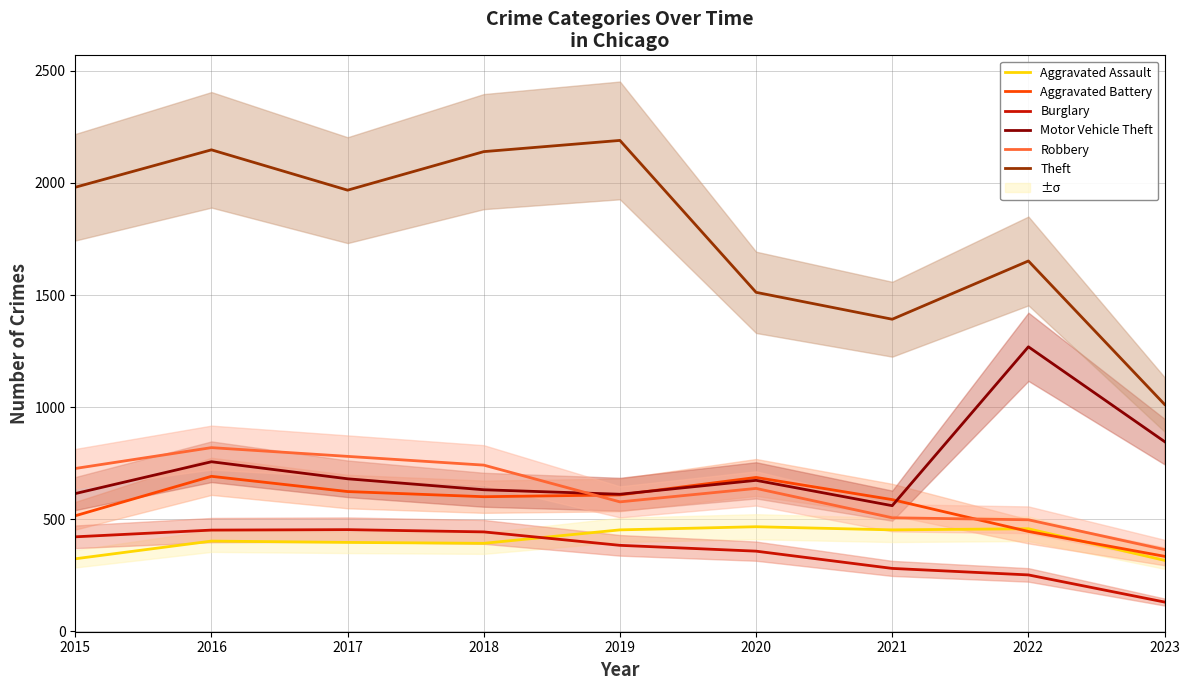

What is the total value across all series at 2020?

4331